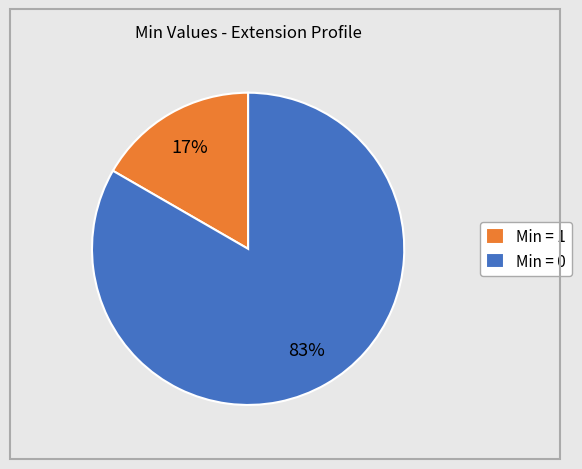

To the nearest percent, what is the average slice percentage?

50%